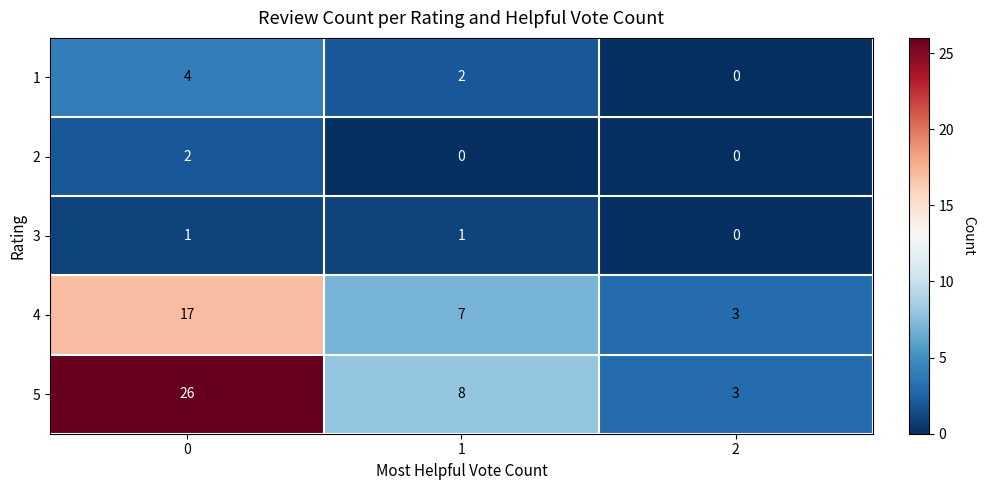

How many series are shown in this chart?

5